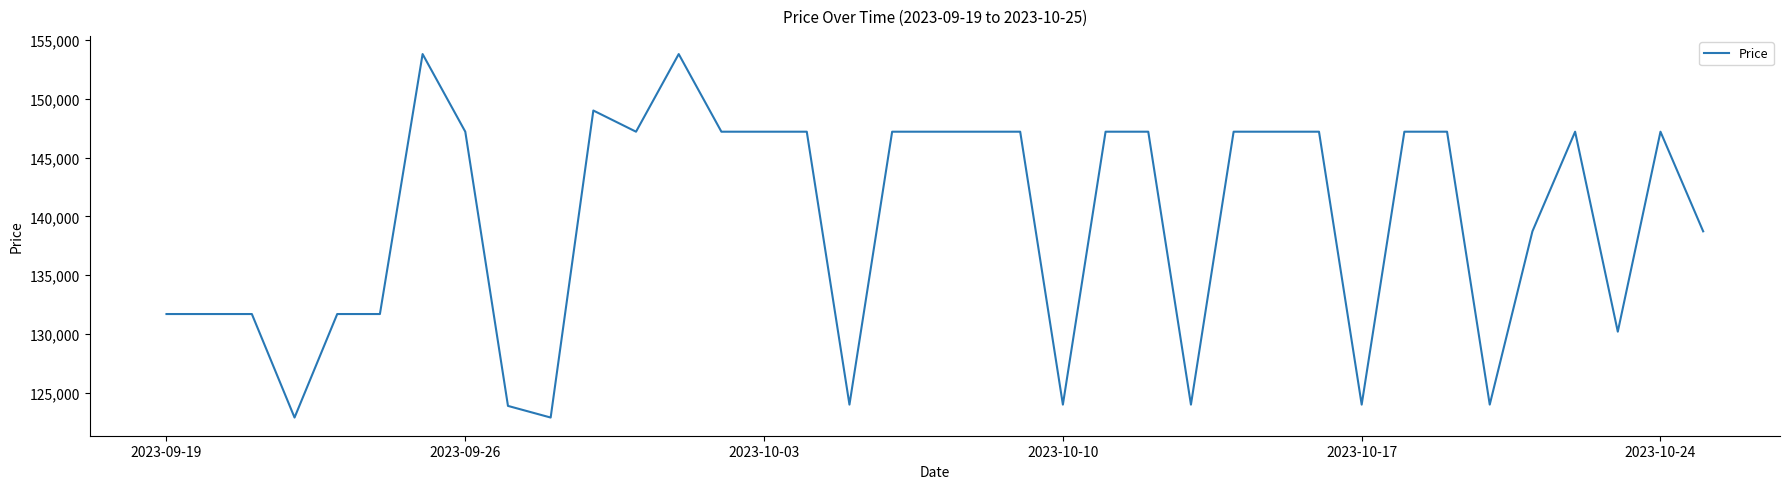

Does the chart display data point markers on the line(s)?

No